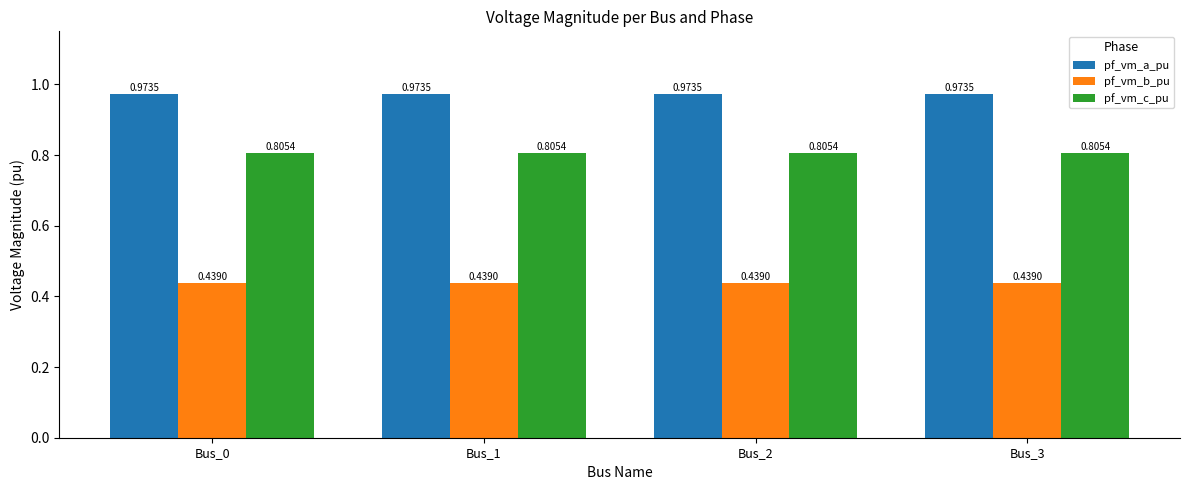

What is the sum of all pf_vm_a_pu values?

3.9